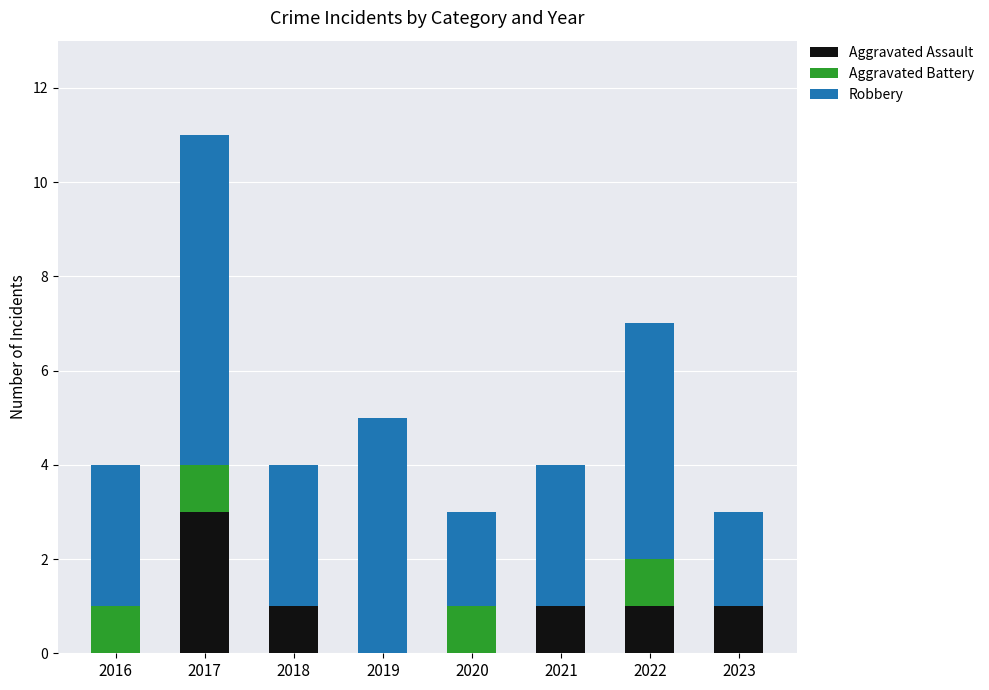

What is the total value across all series at 2020?

3